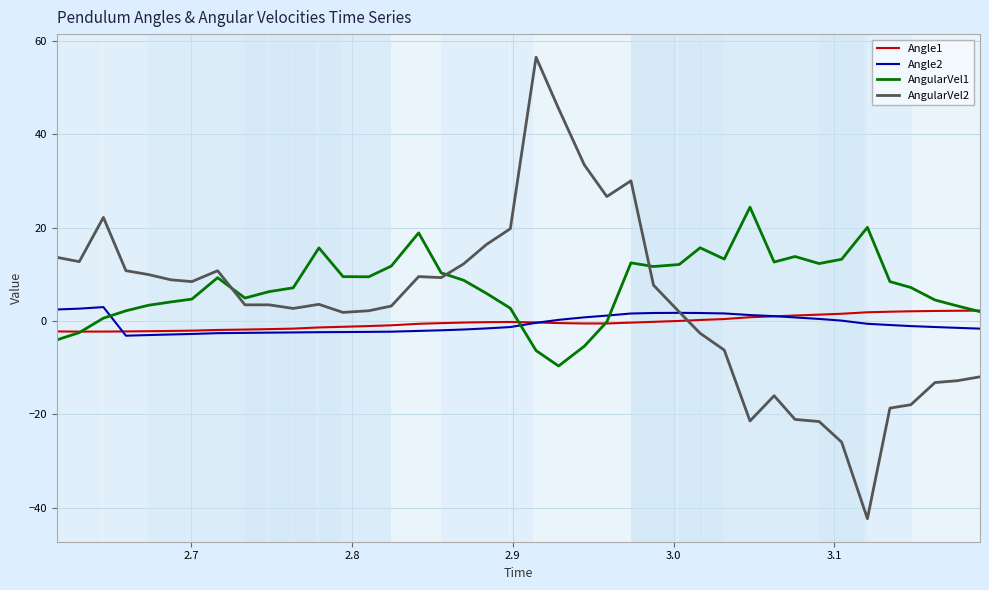

What is the minimum value shown in the chart?

-42.3